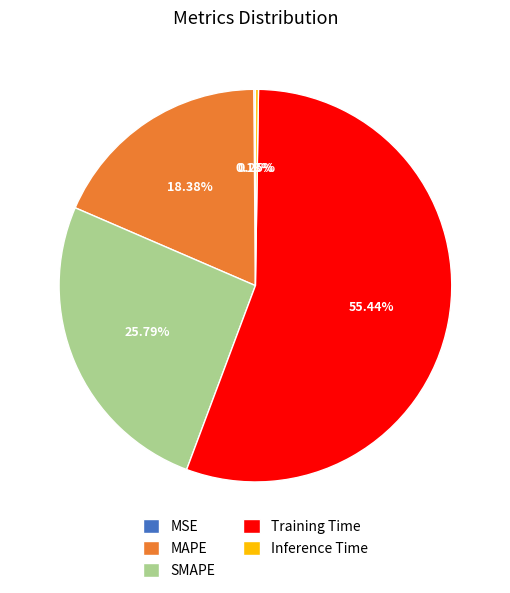

Which category accounts for the majority?

Training Time